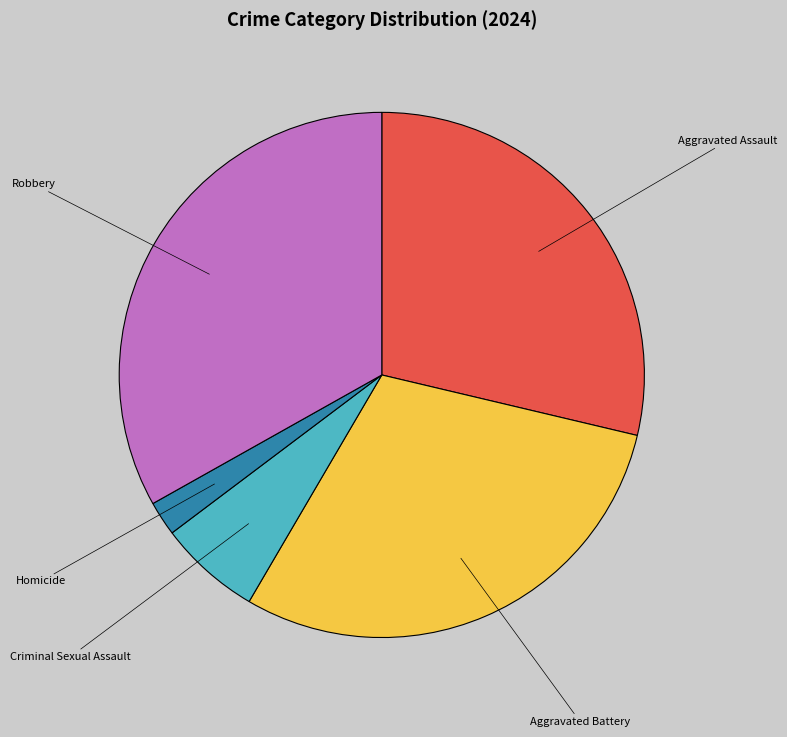

Do Aggravated Assault and Criminal Sexual Assault together represent more than half of the pie?

No